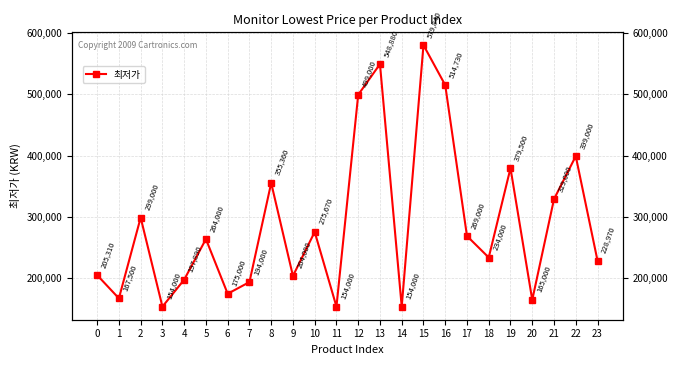

Reading left to right, what are all the values shown in this chart?

205310	167500	299000	154000	197890	264000	175000	194000	355360	204000	275670	154000	499000	548880	154000	579840	514730	269000	234000	379500	165000	329000	399000	228970